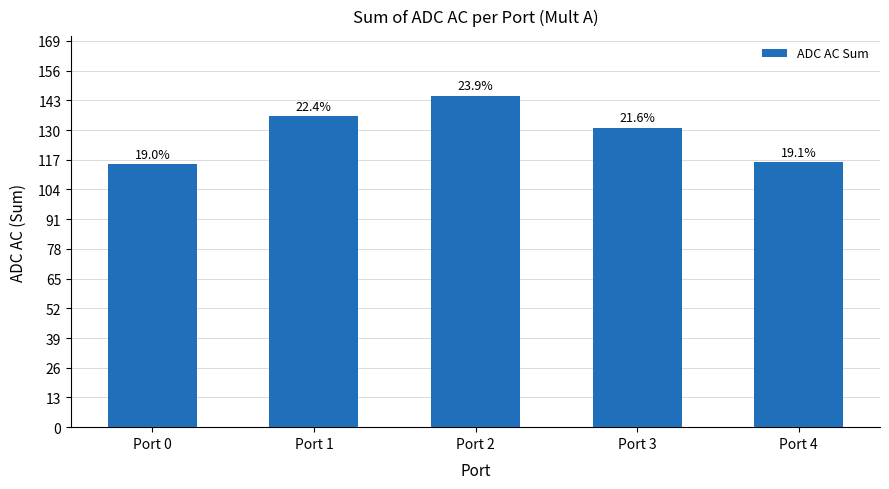

What is the value of the 5th bar from the left?

116